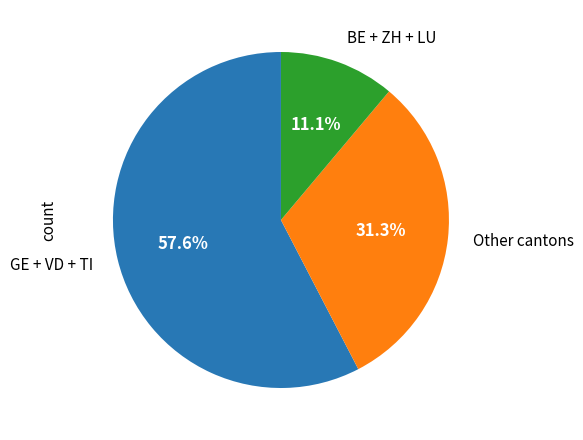

Which slice is the smallest?

BE + ZH + LU